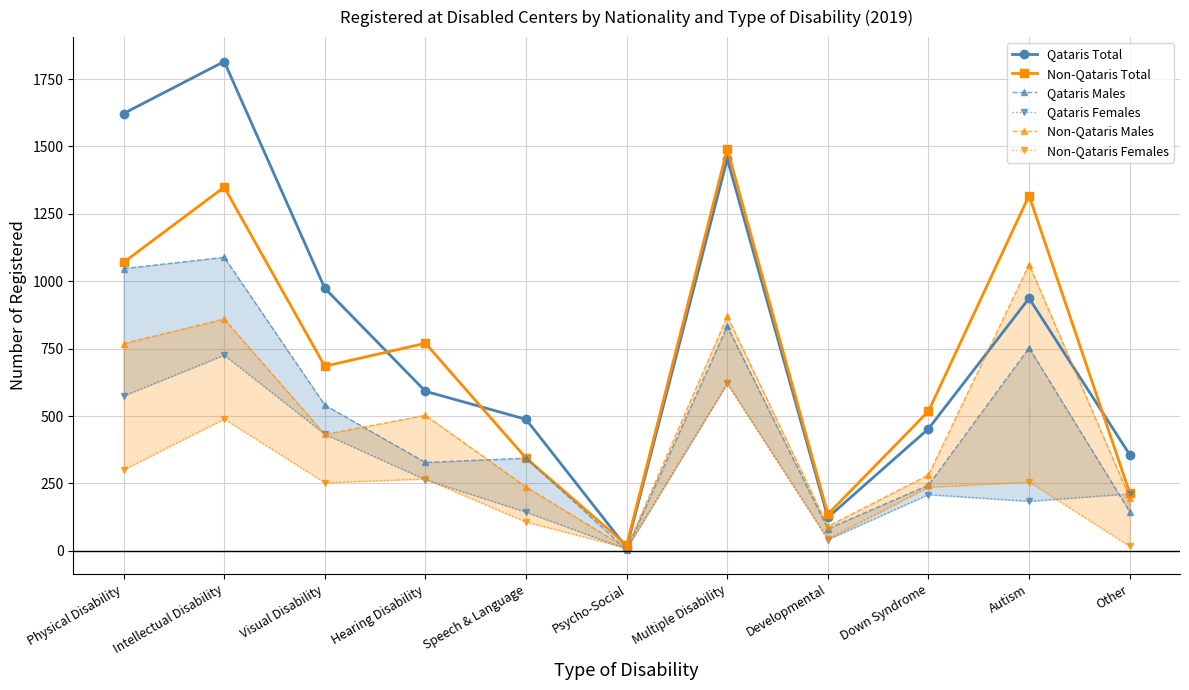

The Qataris Males series shows 1089 at Intellectual Disability. True or false?

True